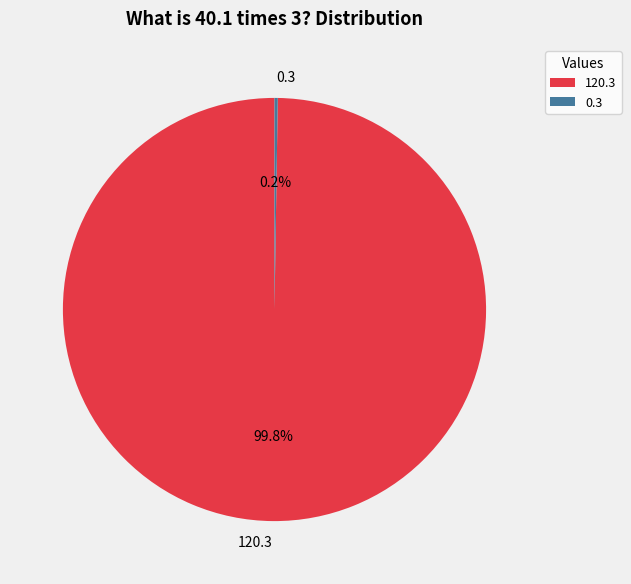

Rank the categories by value from lowest to highest.

0.3, 120.3